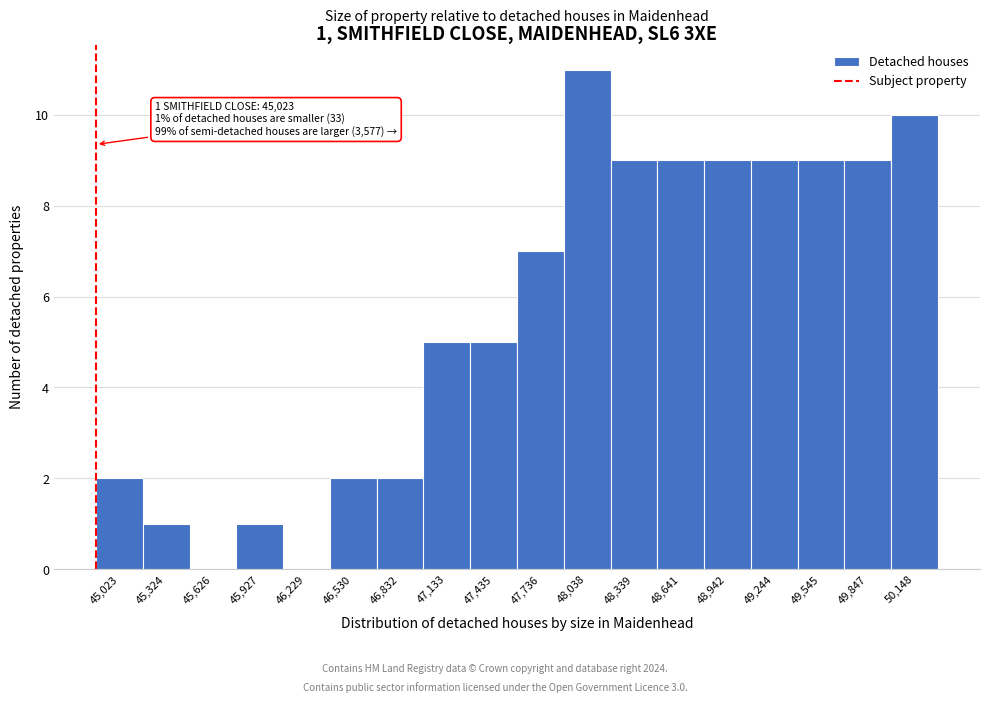

Reading left to right, transcribe all the data shown in this chart.

45,023=2	45,324=1	45,626=0	45,927=1	46,229=0	46,530=2	46,832=2	47,133=5	47,435=5	47,736=7	48,038=11	48,339=9	48,641=9	48,942=9	49,244=9	49,545=9	49,847=9	50,148=10